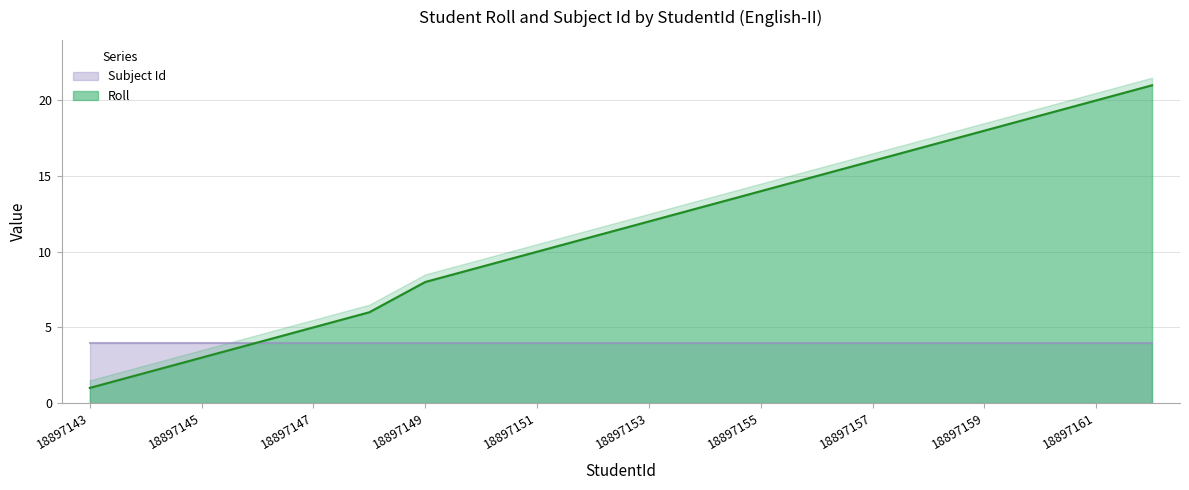

At which category does the chart reach its minimum across all series?

18897143